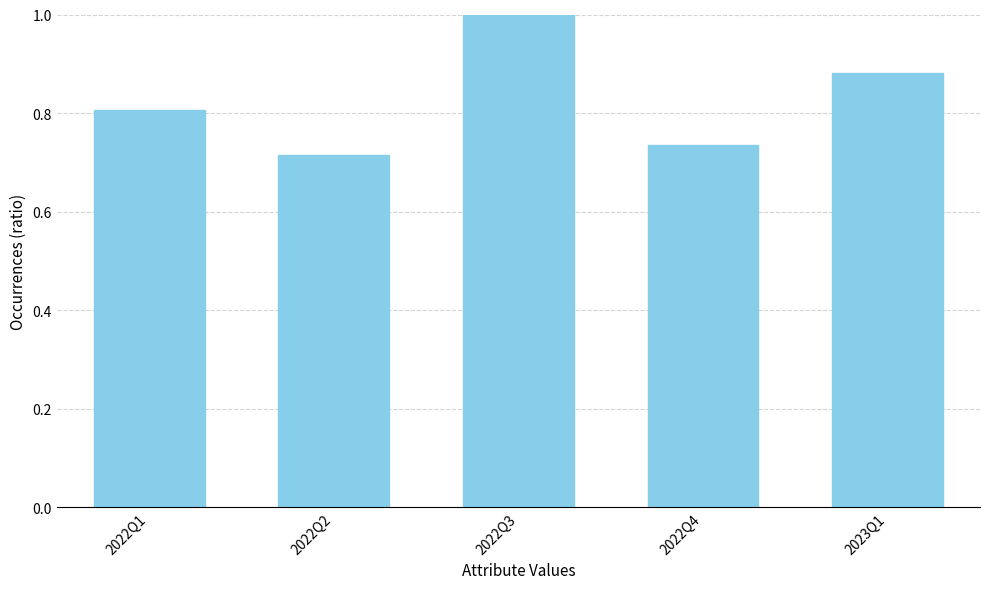

At which category does the chart reach its peak across all series?

2022Q3